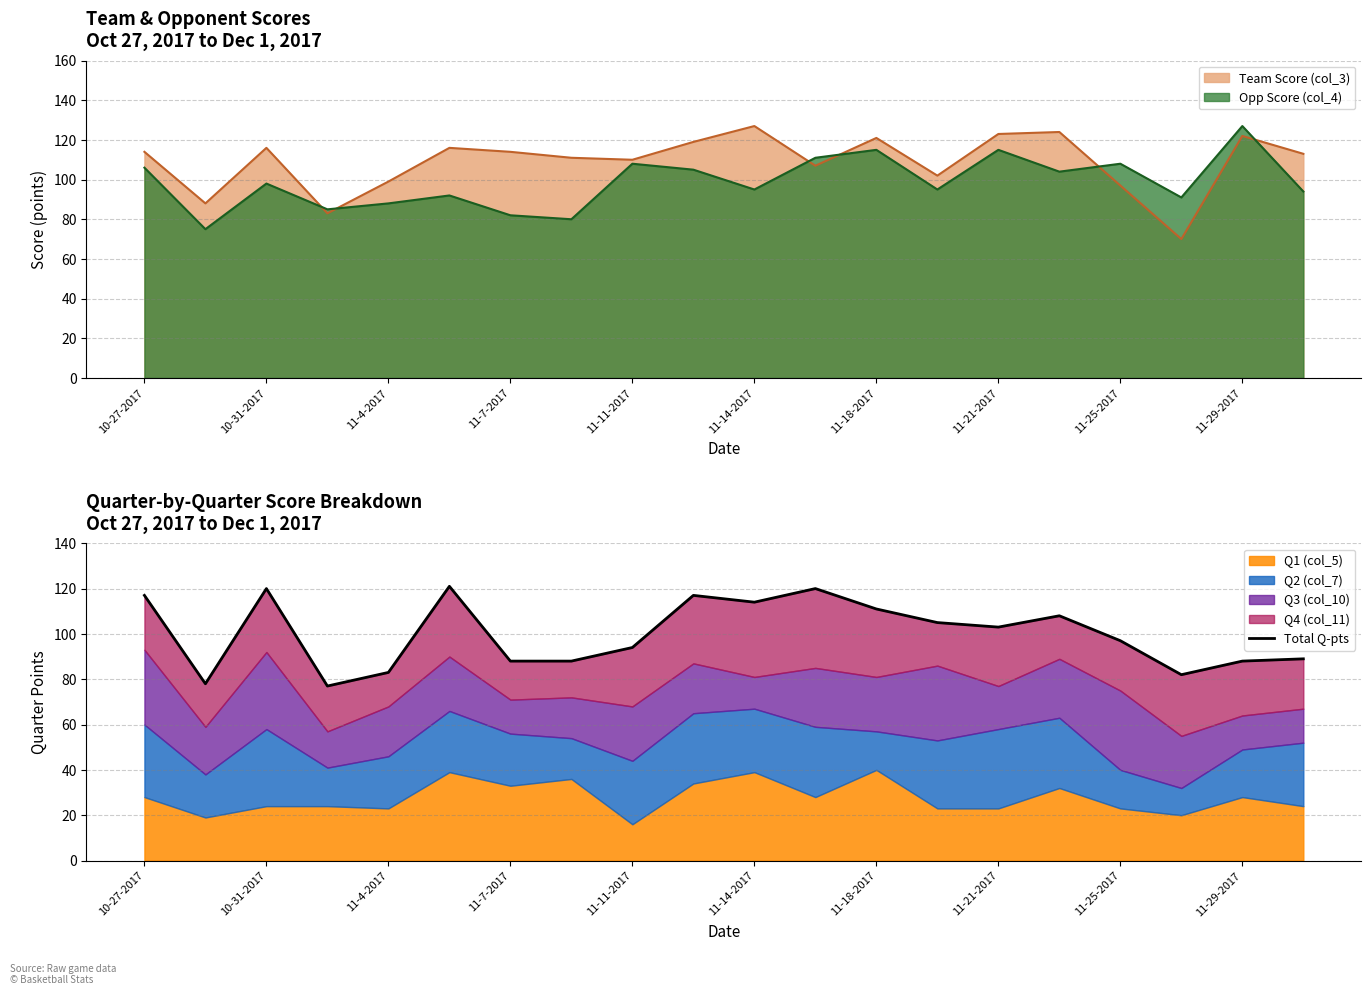

What is the highest value of the Team Score (col_3) series?

127